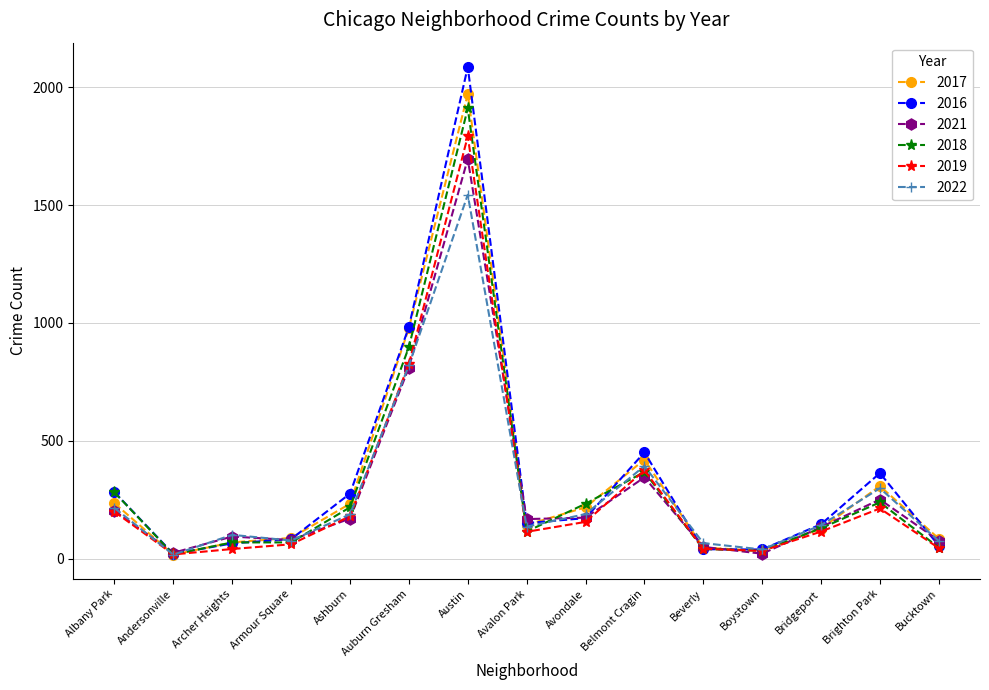

Which category has the highest value in the 2018 series?

Austin